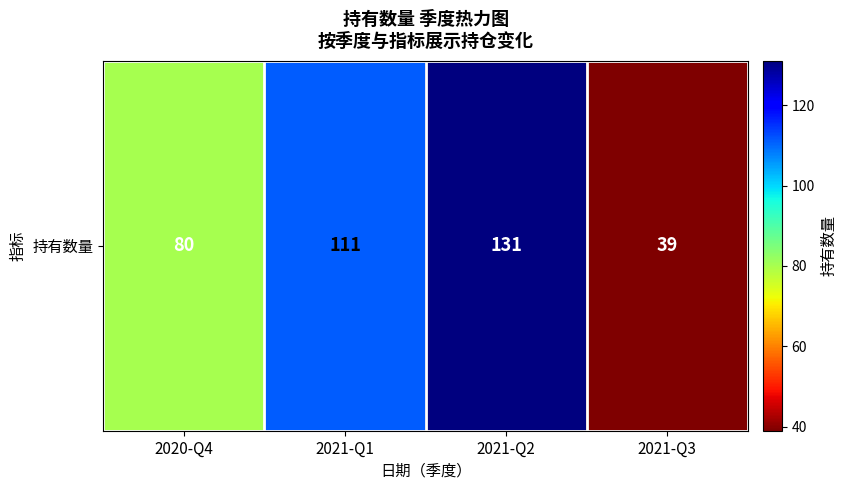

Which category has the lowest value across all series?

2021-Q3